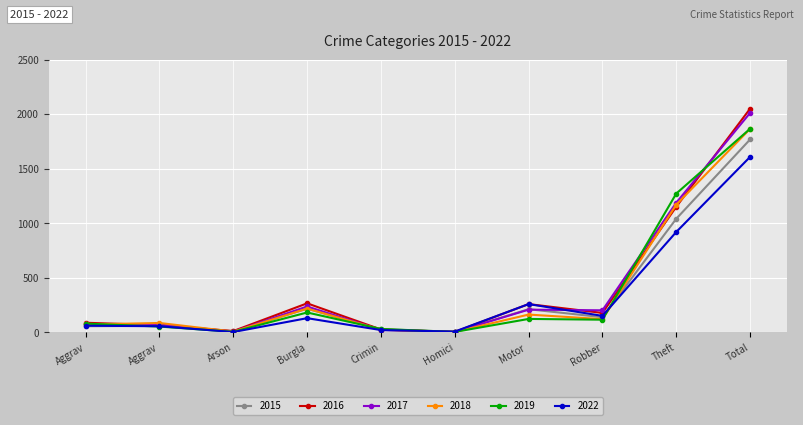

Does the chart have visible grid lines?

Yes